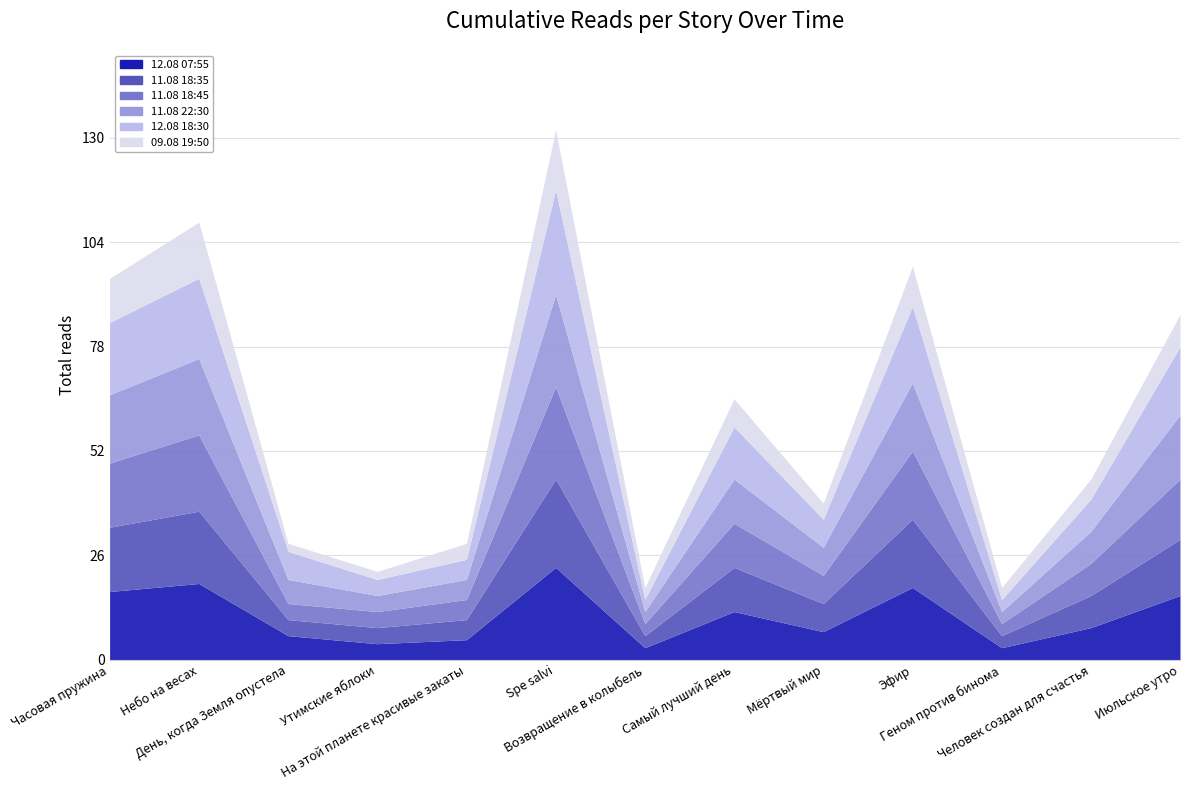

What is the label of the 11th point from the right?

День, когда Земля опустела